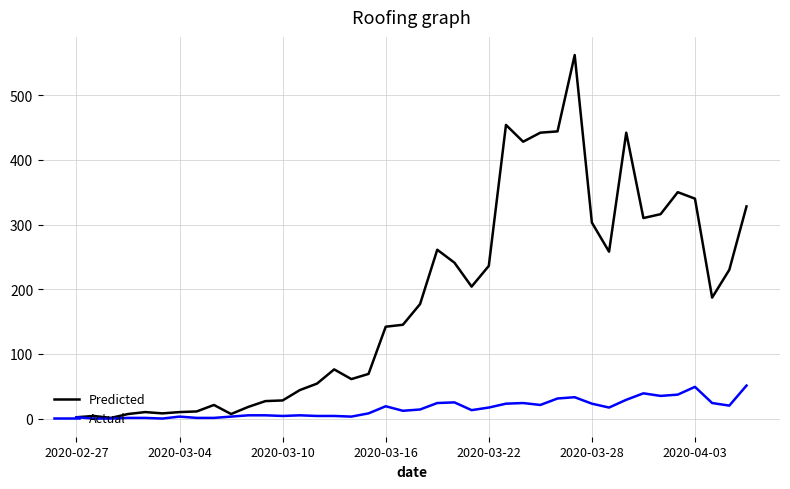

What is the maximum value shown in the chart?

562